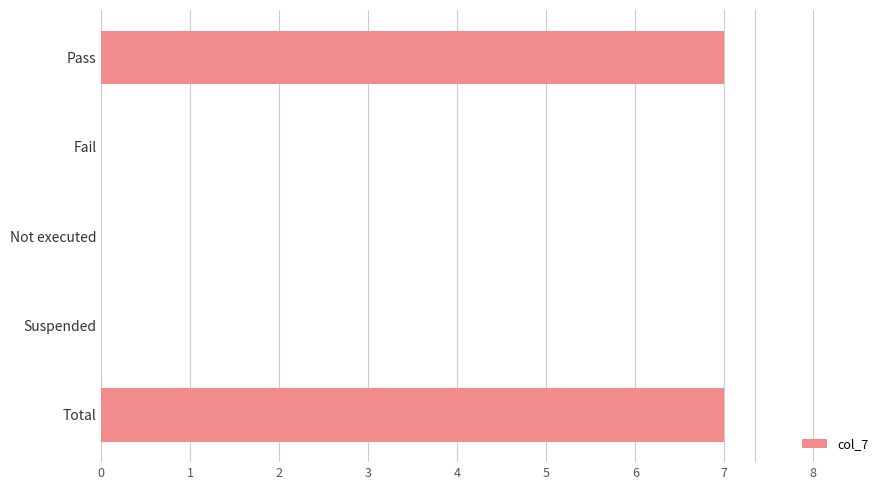

Reading bottom to top, list all the values displayed in this chart.

Total=7	Suspended=0	Not executed=0	Fail=0	Pass=7